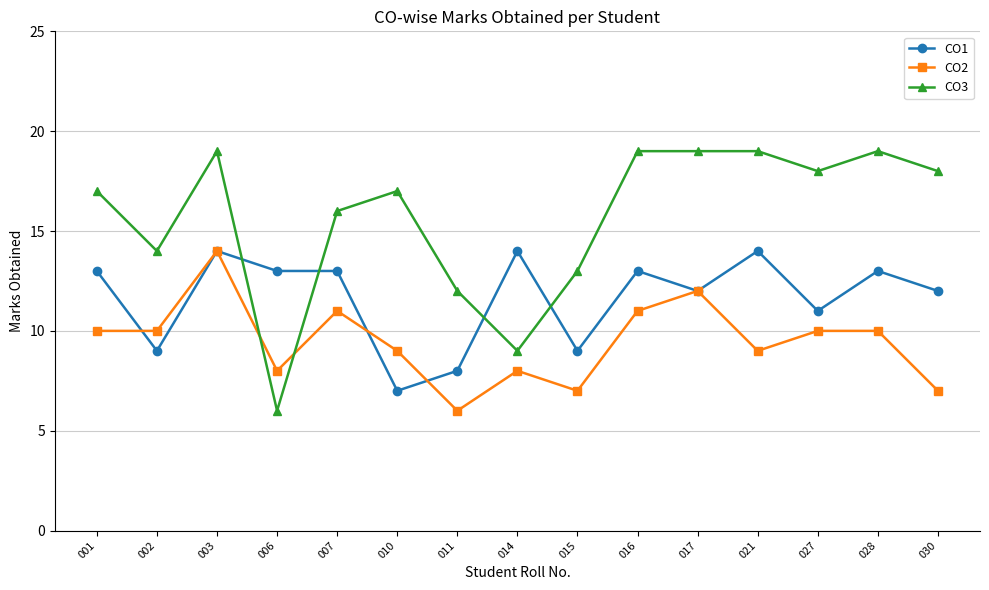

What is the difference between the maximum and second lowest values in the CO1 series?

6